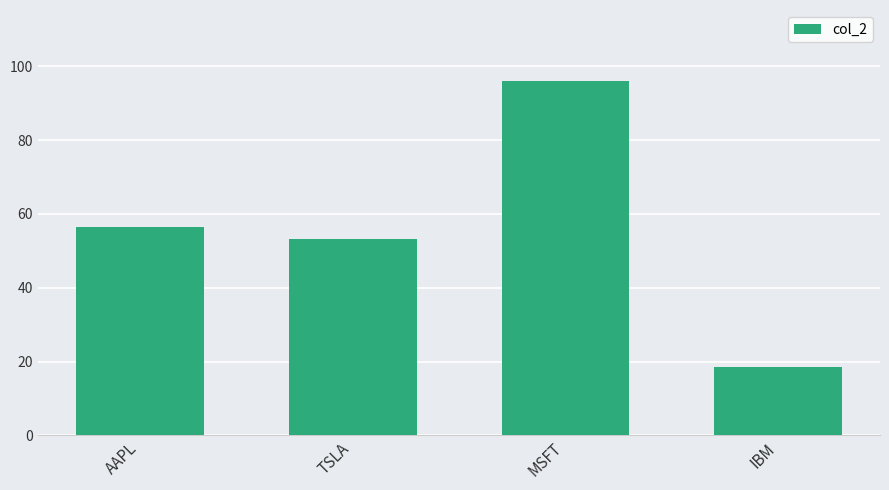

At which category does the chart reach its minimum across all series?

IBM